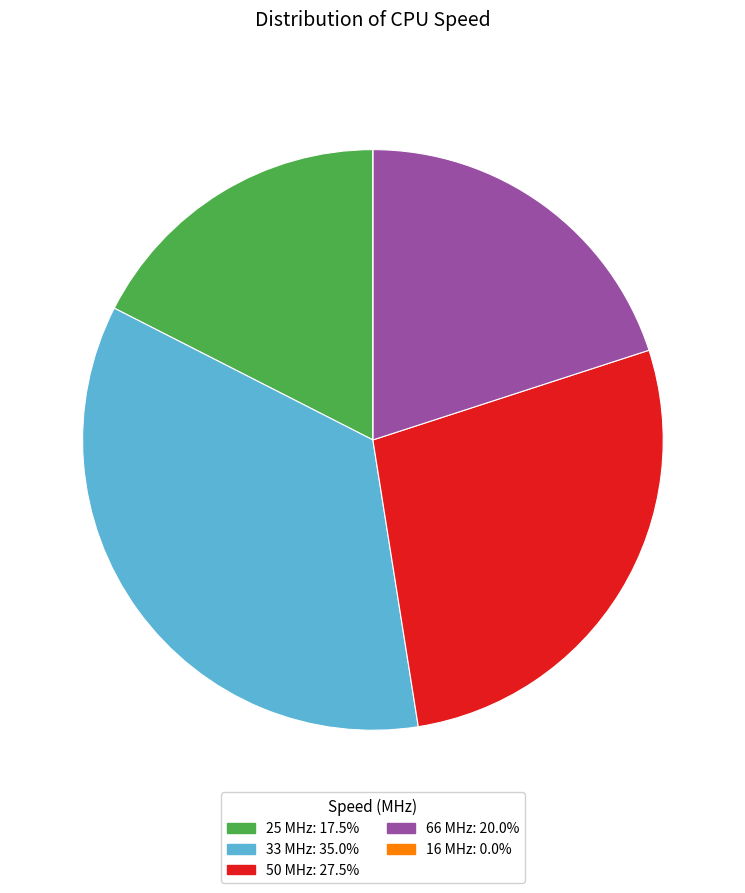

Approximately how many times larger is the value at 50 MHz: 27.5% compared to 25 MHz: 17.5%?

1.6